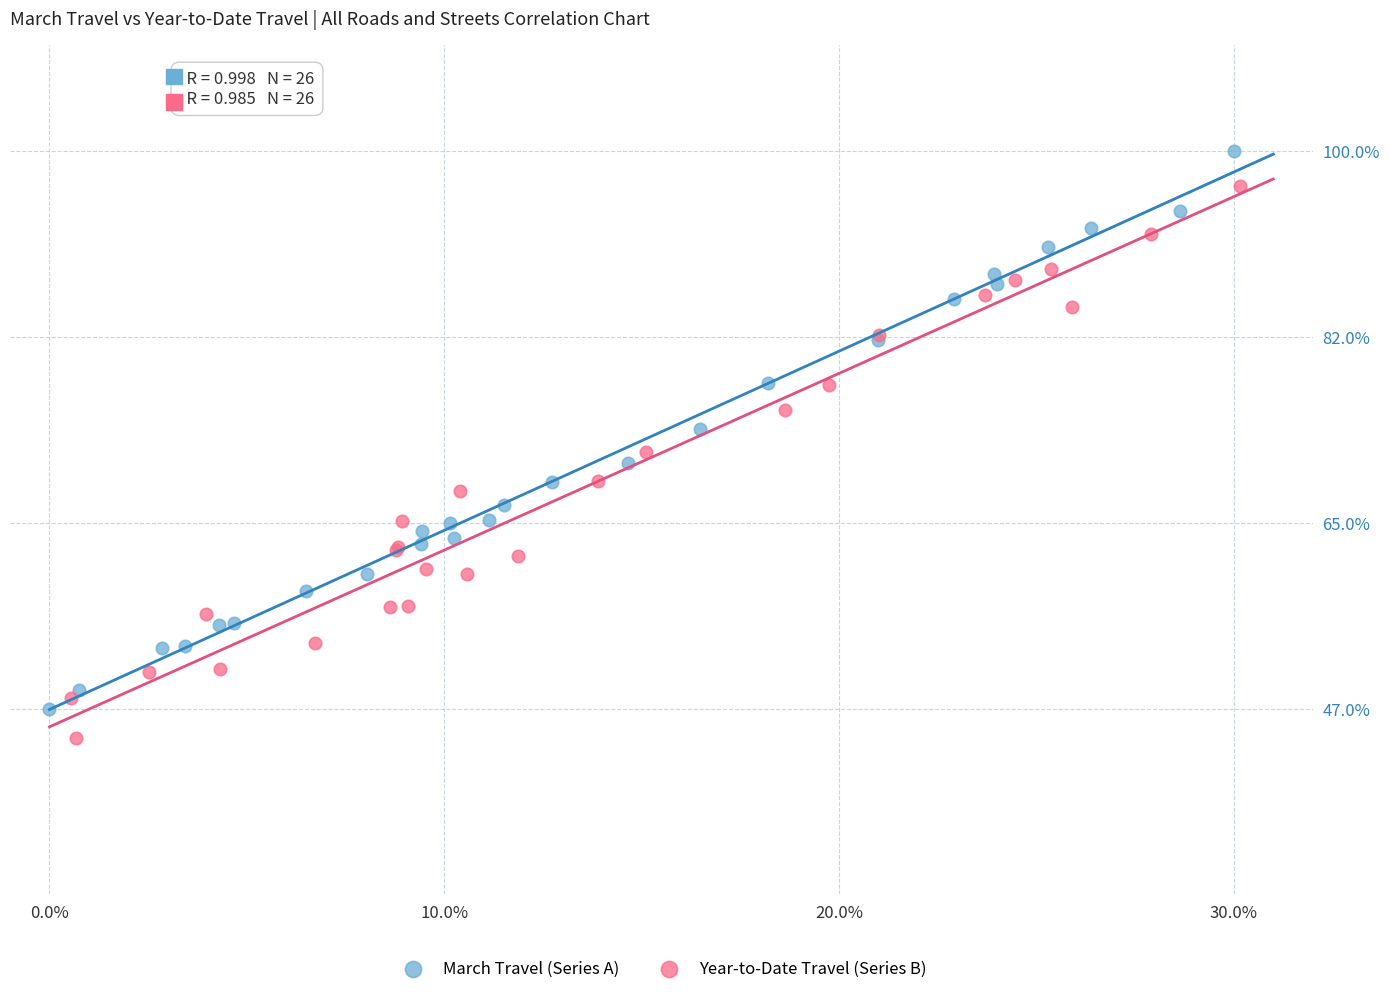

What are all the series names shown in the legend?

March Travel (Series A), Year-to-Date Travel (Series B)